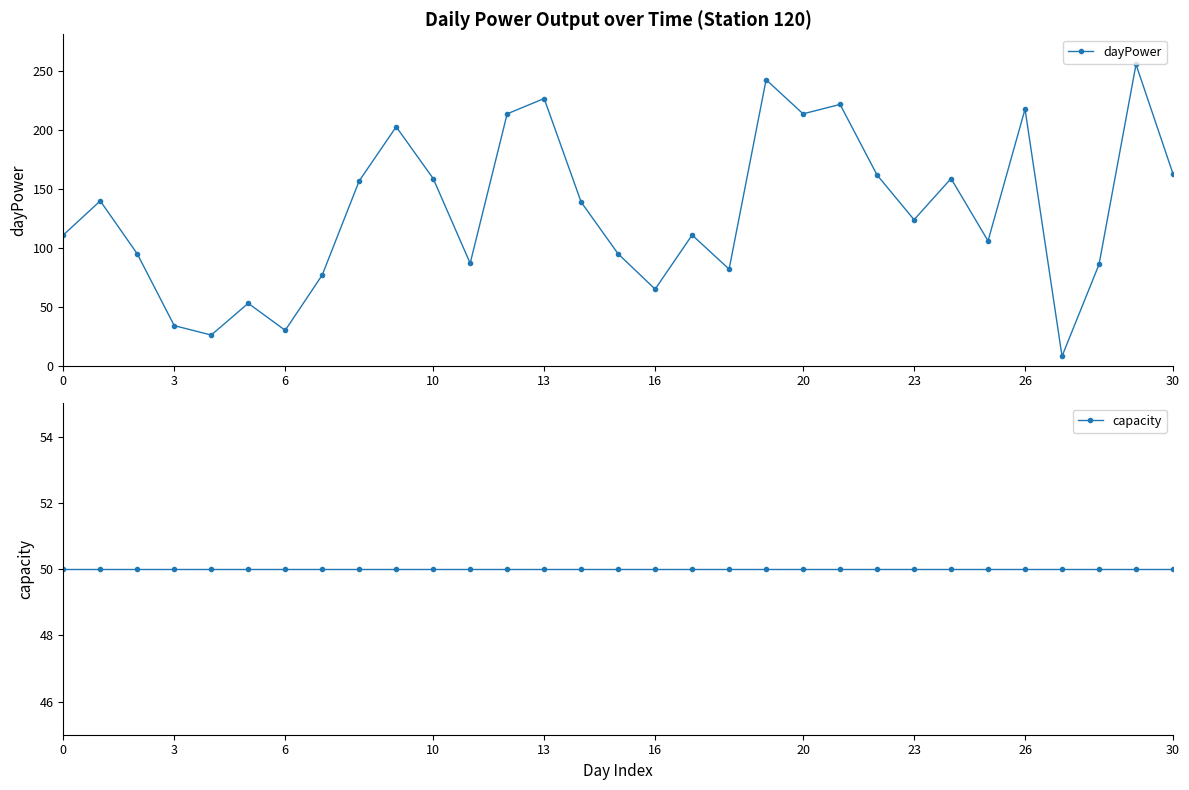

Rank the series by their average value, from highest to lowest.

dayPower, capacity